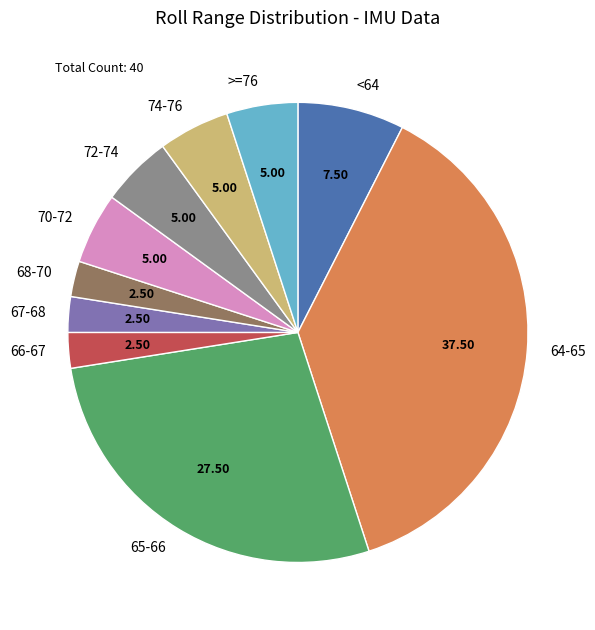

Count the number of slices in the pie.

10